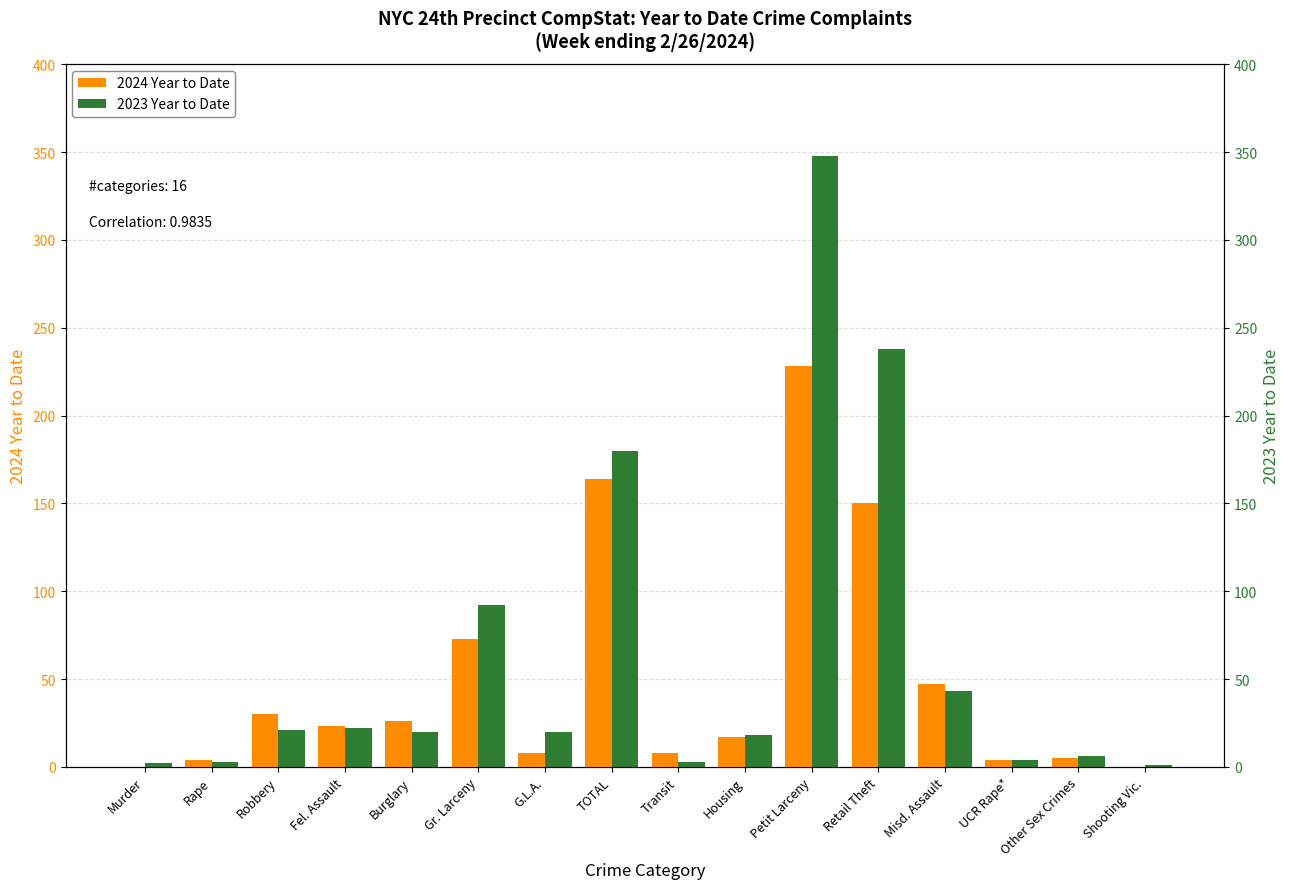

Count the number of data series in this chart.

2